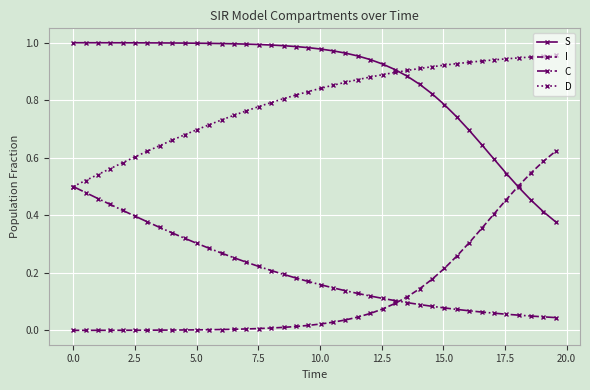

True or false: S and C cross at least once.

False